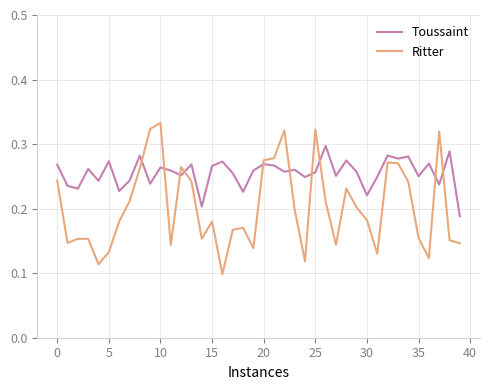

What is the sum of all Ritter values?

8.1